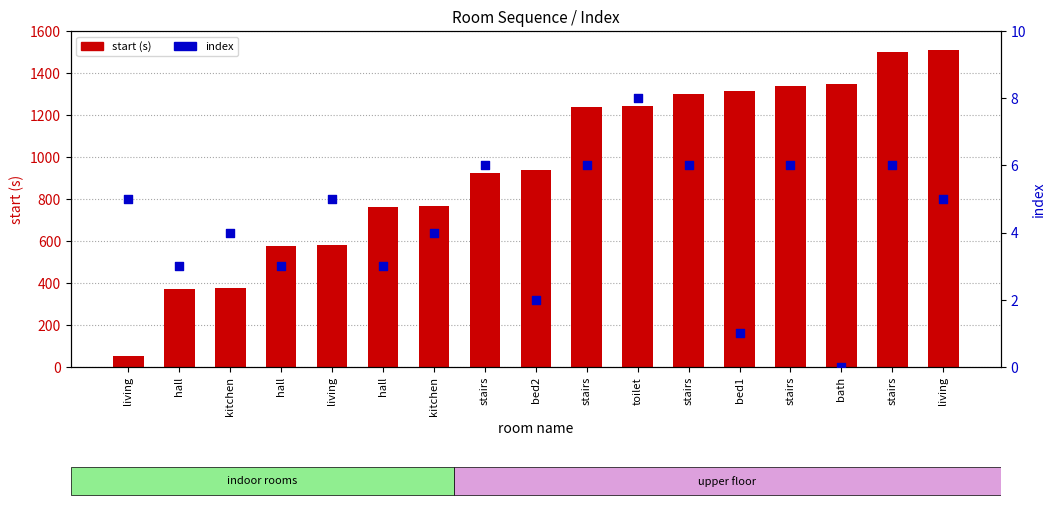

At which category is the sum across all series the highest?

living